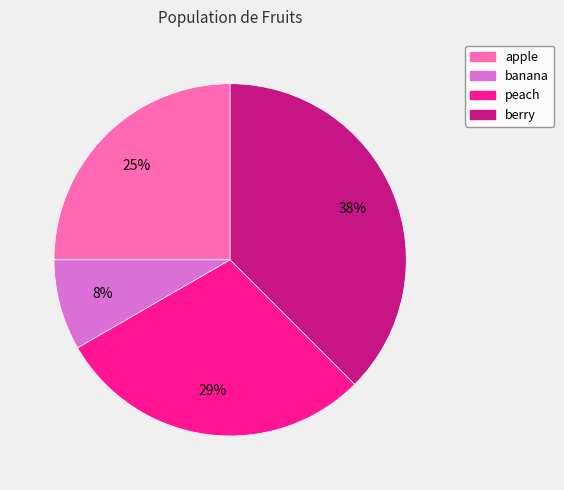

Rank the categories by value from lowest to highest.

banana, apple, peach, berry